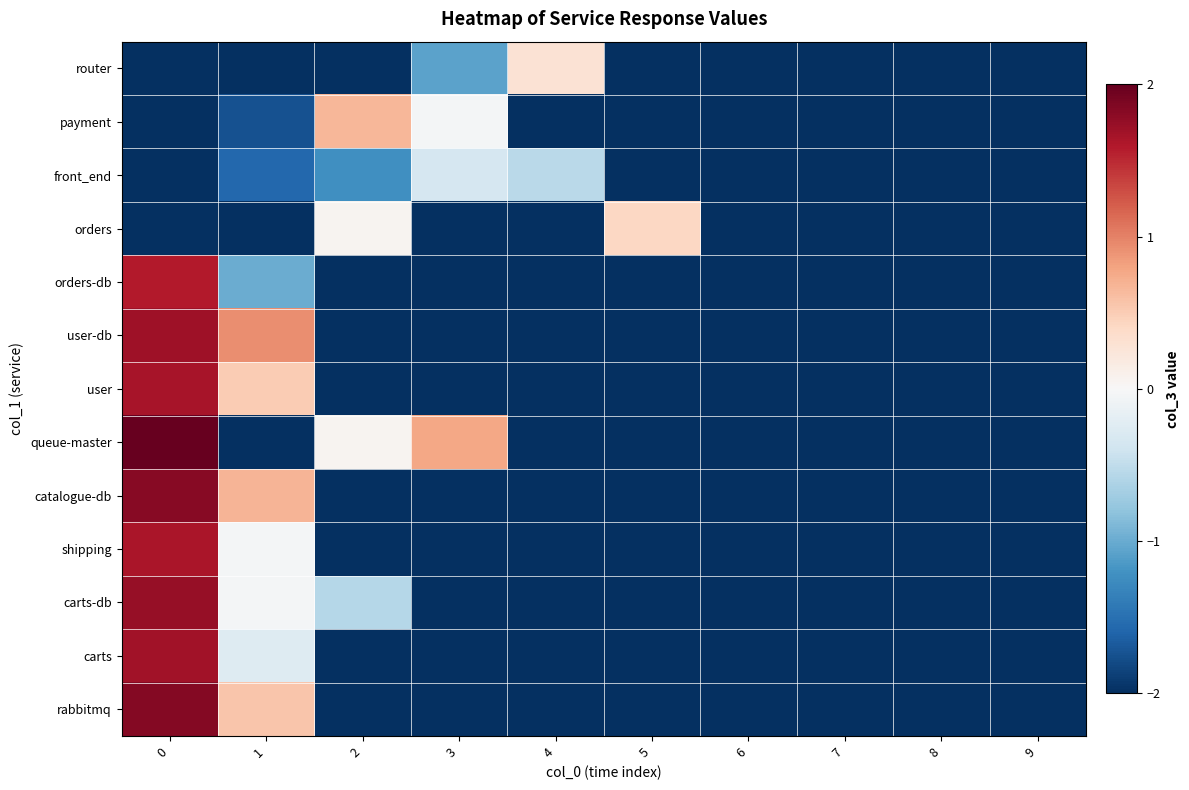

List the series in order of their peak value, highest first.

queue-master, rabbitmq, catalogue-db, carts-db, user-db, carts, user, shipping, orders-db, payment, orders, router, front_end